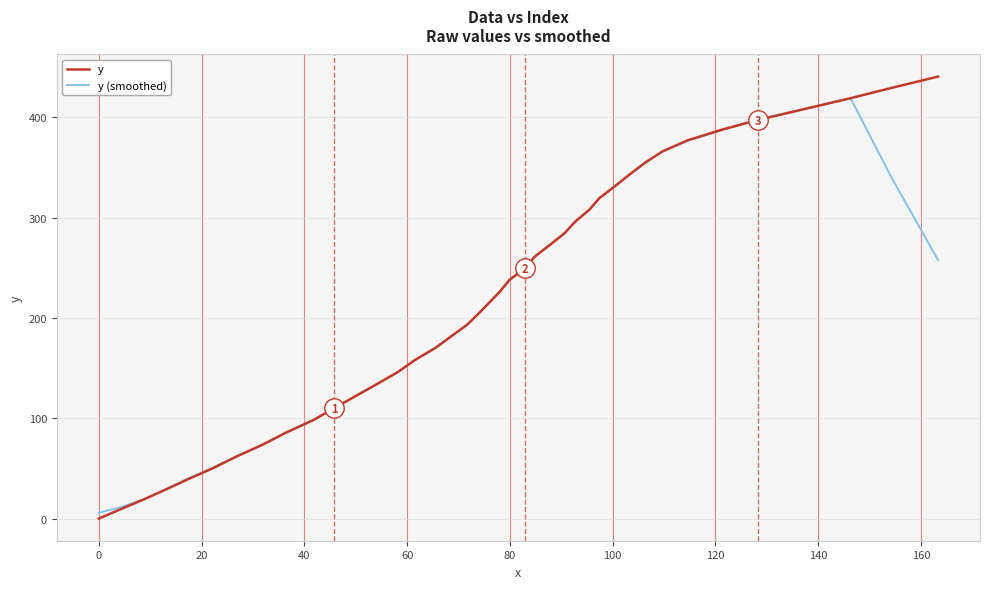

List the series in order of their peak value, highest first.

y, y (smoothed)